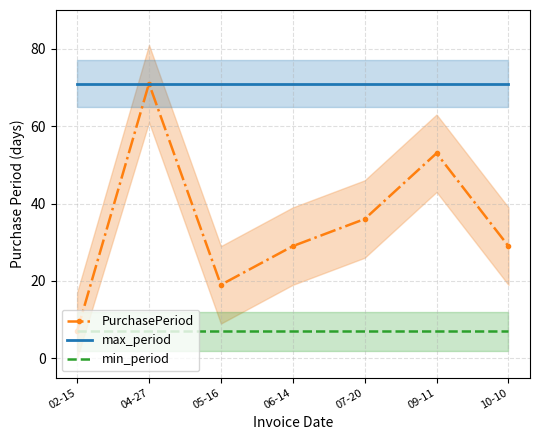

At which category does PurchasePeriod reach its first local peak?

04-27